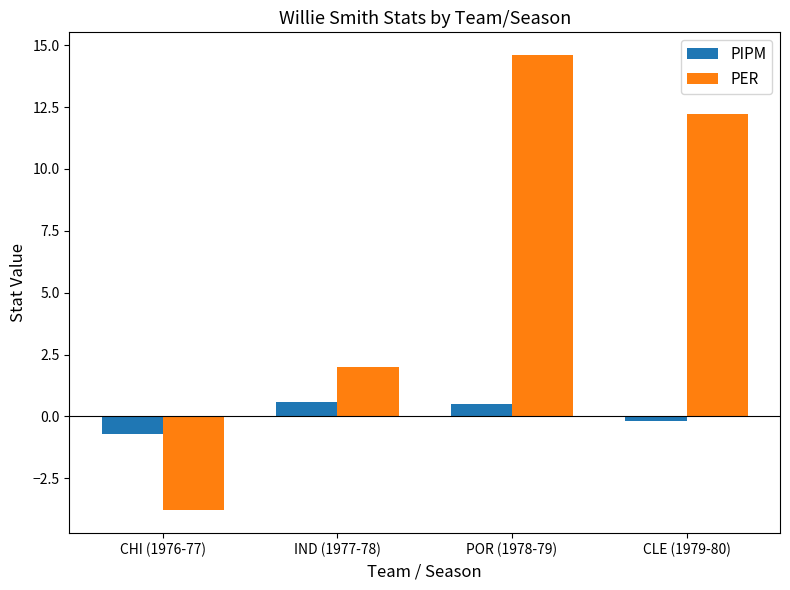

Count the PIPM values in the range 0 to 1.

2